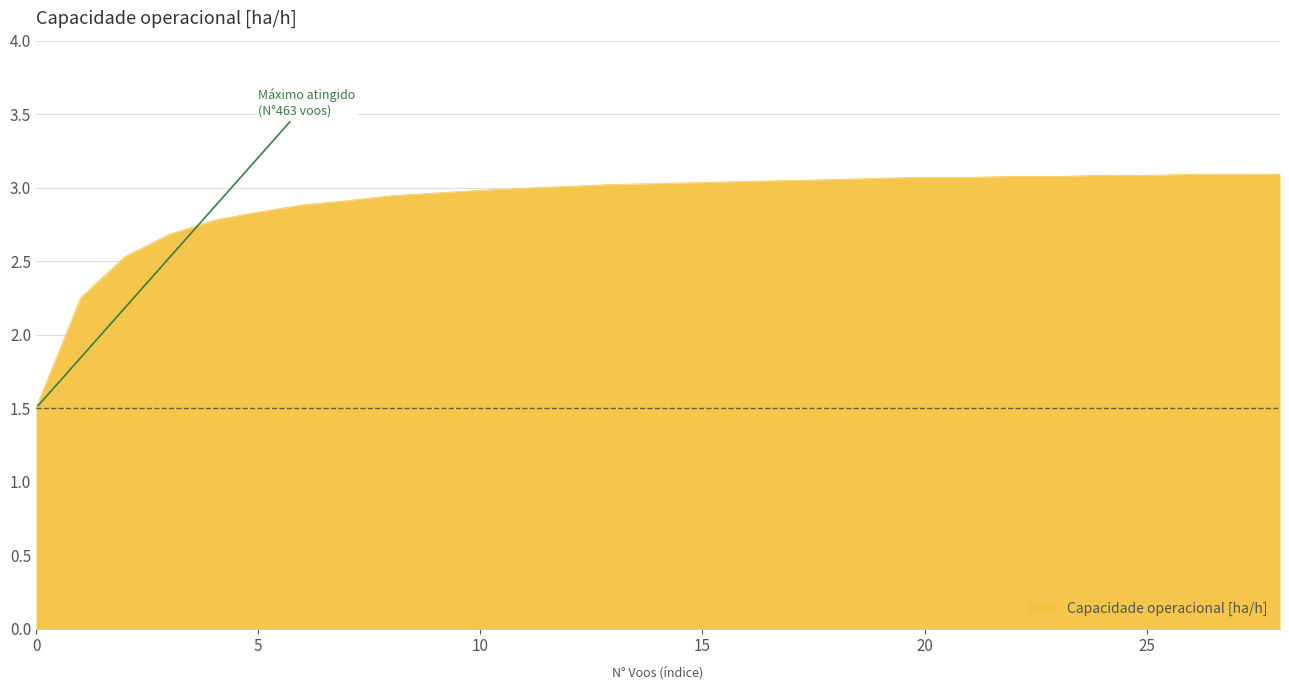

What is the minimum value shown in the chart?

1.5